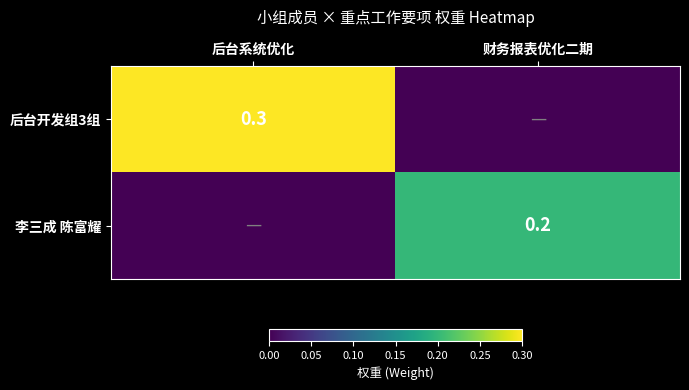

The 李三成 陈富耀 series shows 0.1 at 财务报表优化二期. True or false?

False